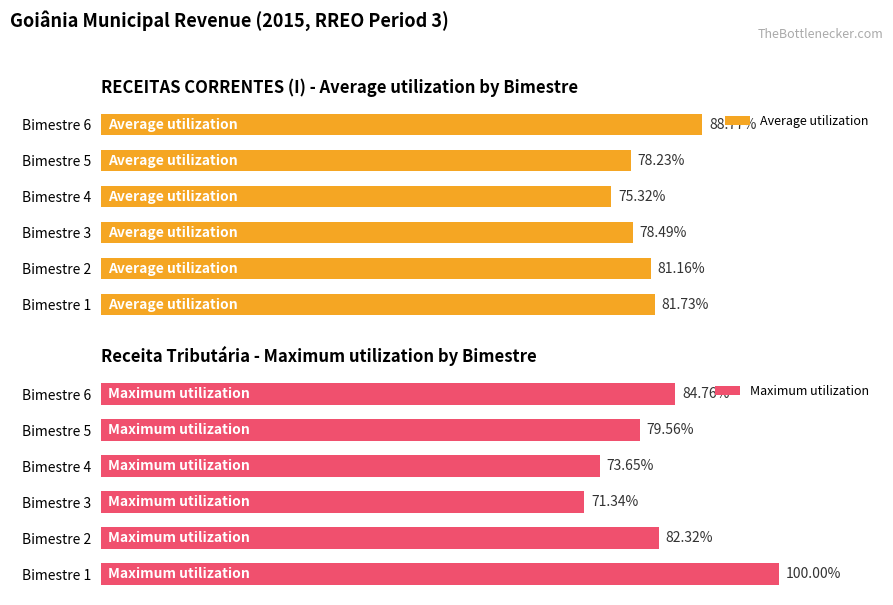

Rank the series at Bimestre 1 from lowest to highest value.

Average utilization, Maximum utilization